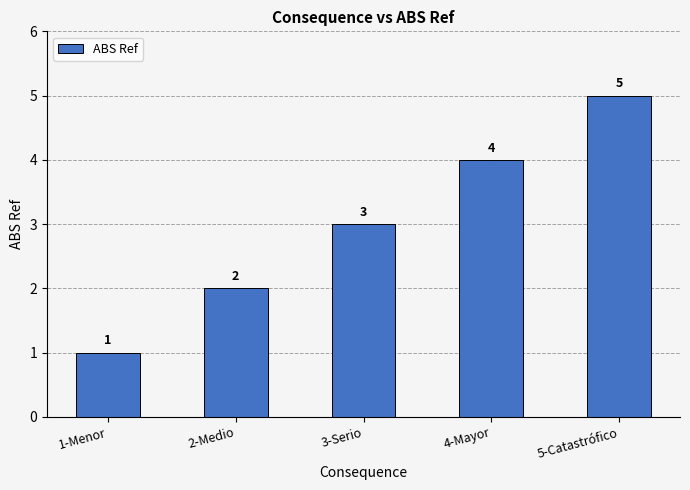

Reading right to left, extract all data points from this chart.

5	4	3	2	1